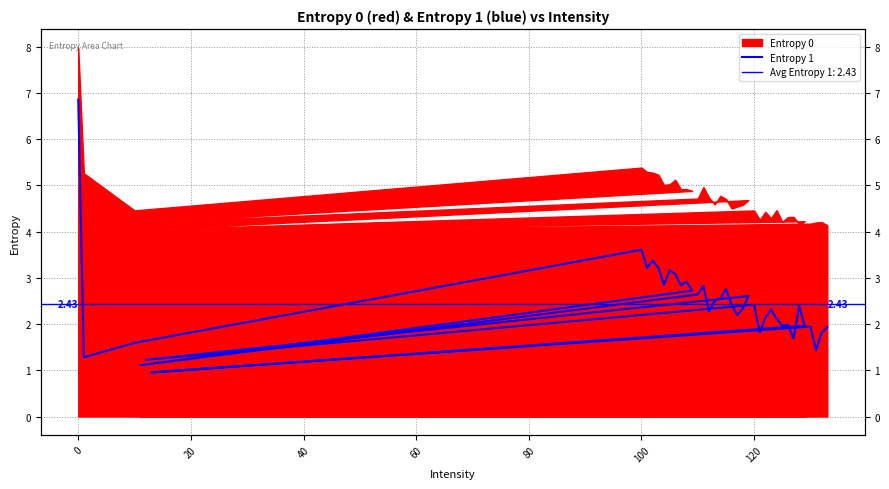

What is the difference between the maximum and minimum values?

5.9